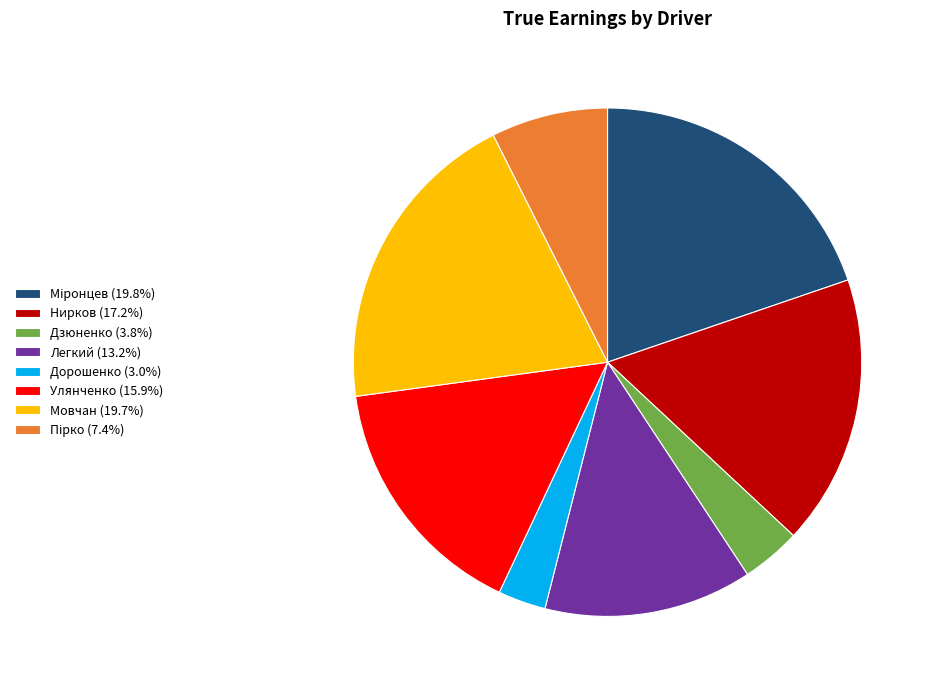

Is the sum of Улянченко (15.9%) and Дзюненко (3.8%) greater than half?

No